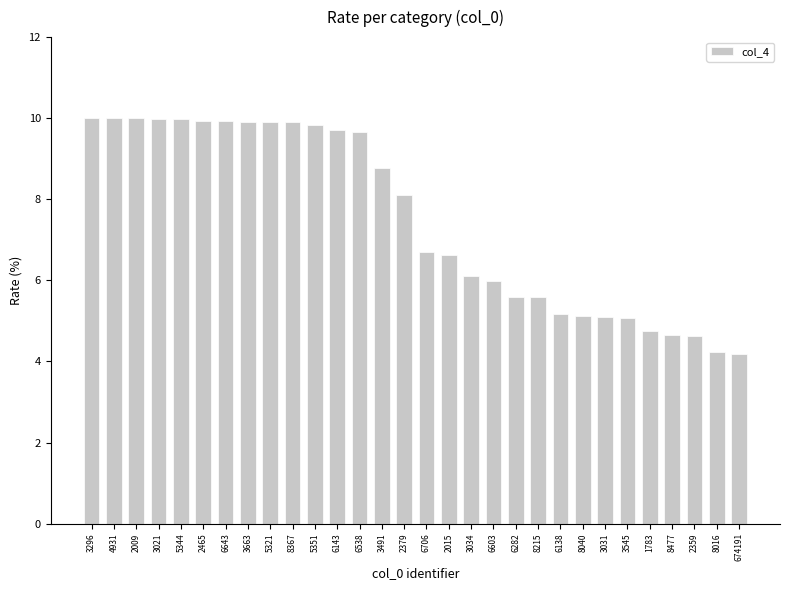

What is the label of the 9th bar from the right?

6138